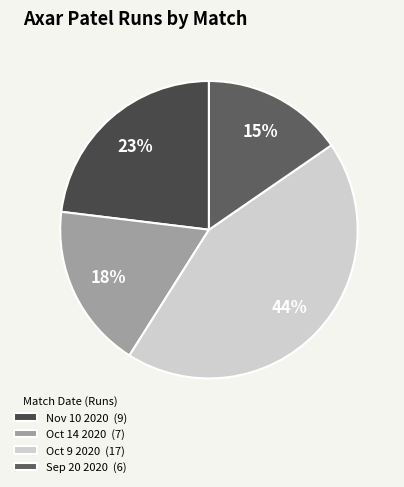

The Nov 10 2020 slice represents 23% of the pie. True or false?

True